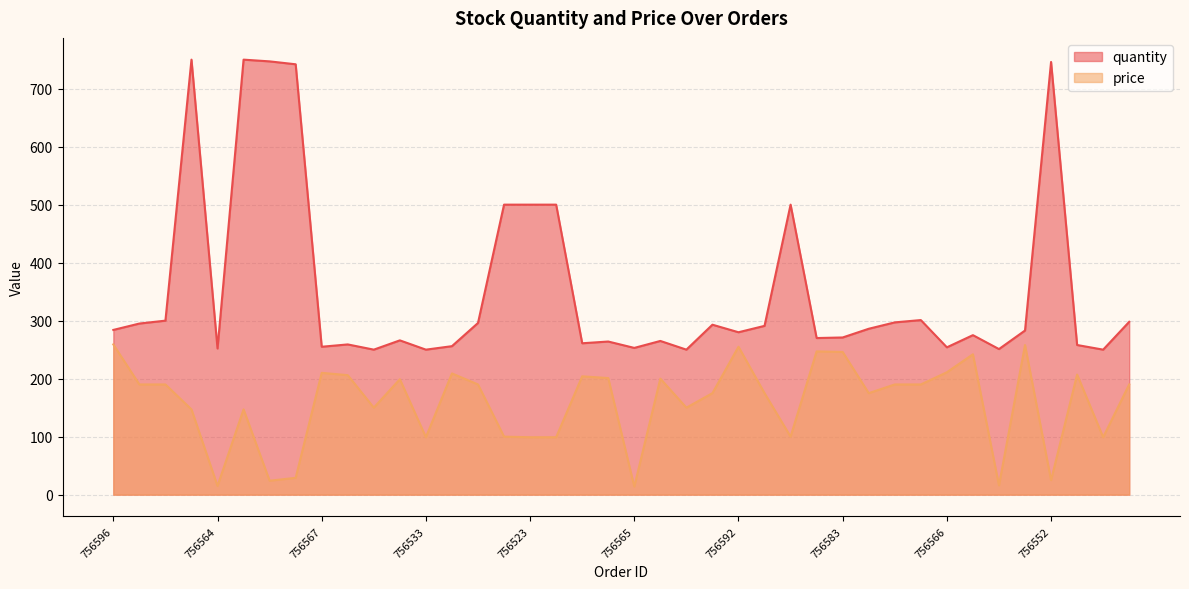

True or false: quantity and price intersect in this chart.

False